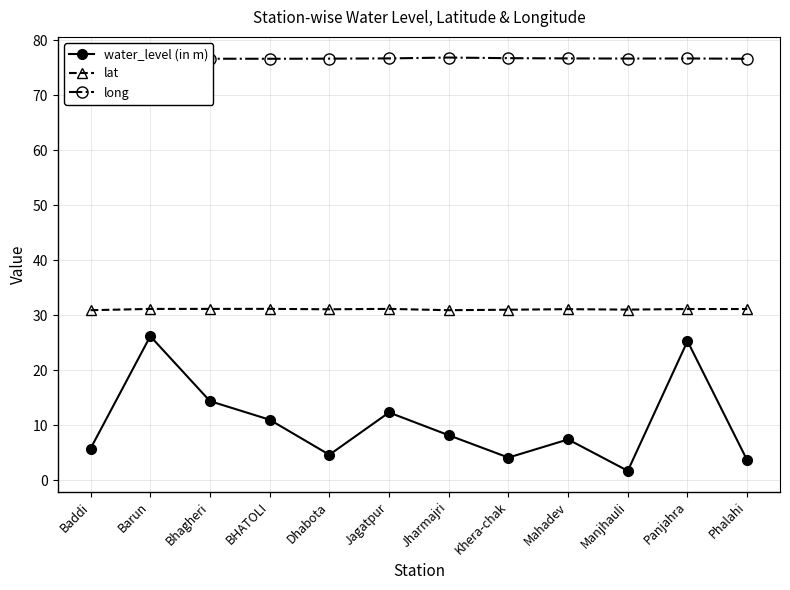

What is the label of the 6th point from the right?

Jharmajri